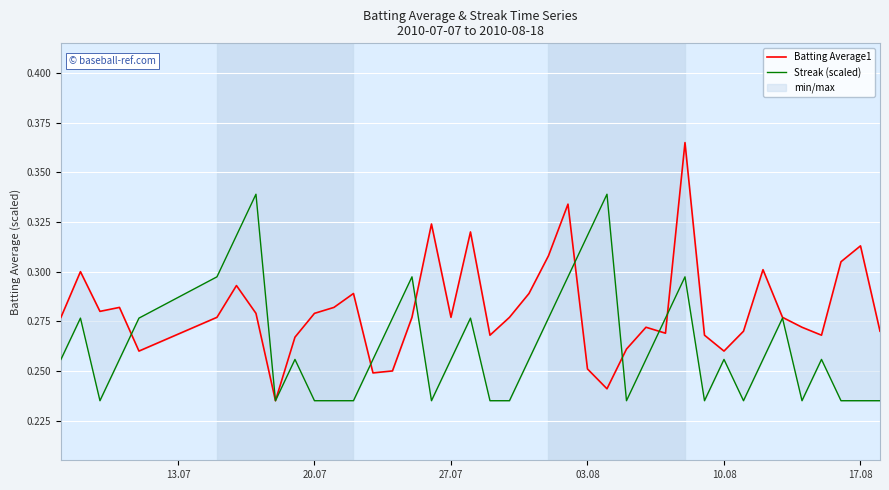

What is the highest value of the Streak (scaled) series?

0.3